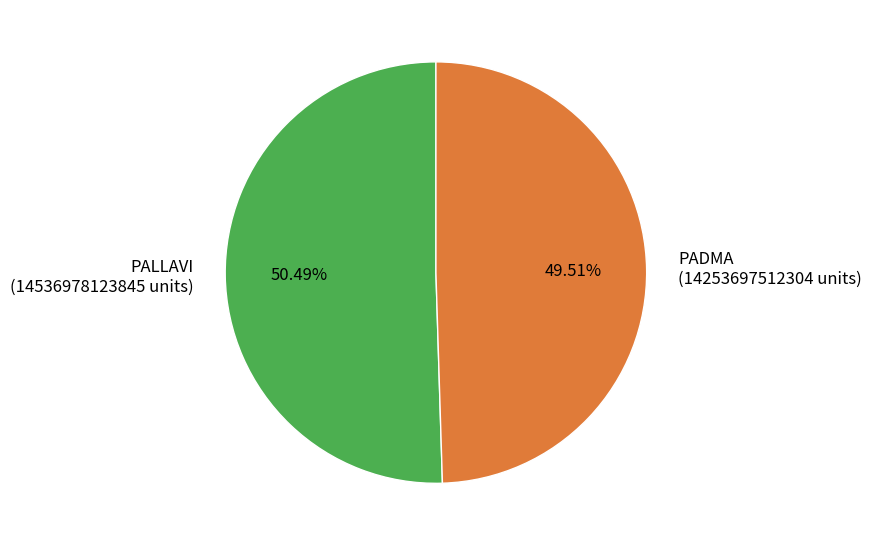

Combined, what portion of the pie is PADMA and PALLAVI?

100.0%